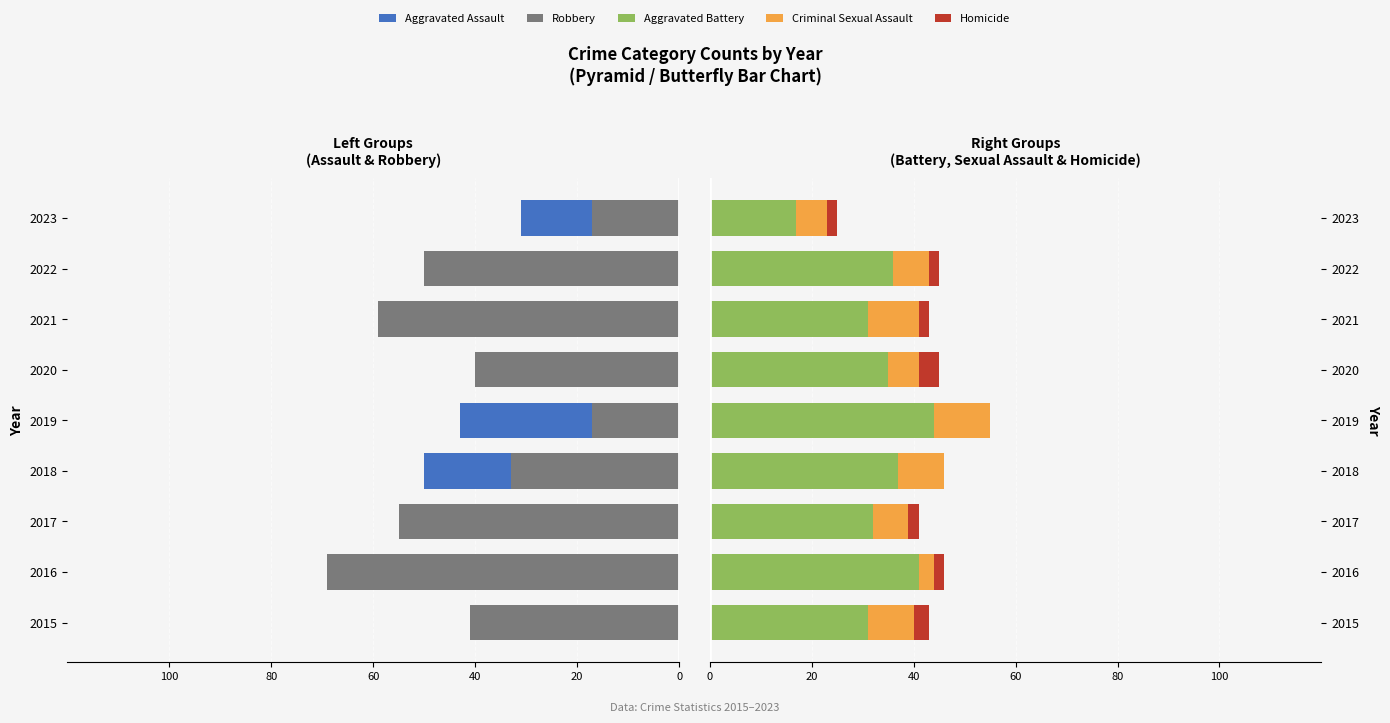

How many series are shown in this chart?

5